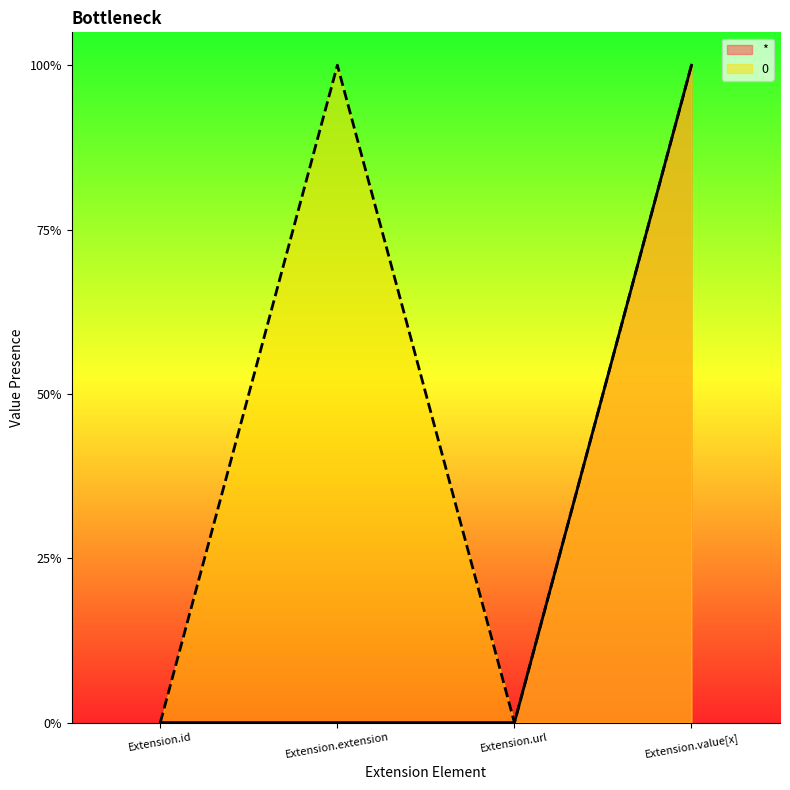

What position from the right is Extension.value[x]?

1